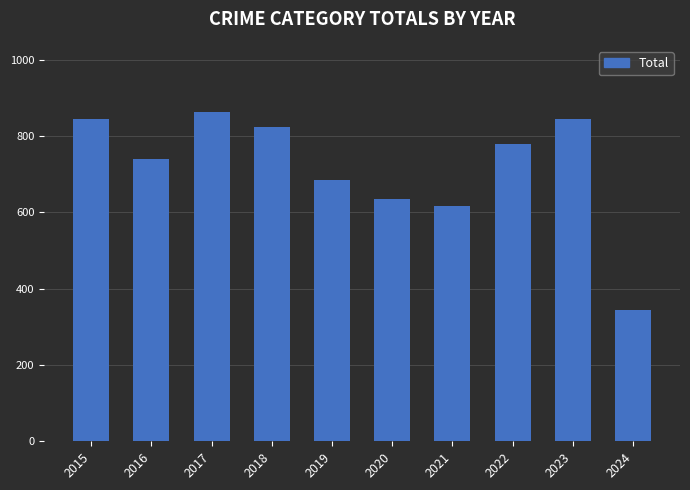

What is the change in value from 2017 to 2019?

-178